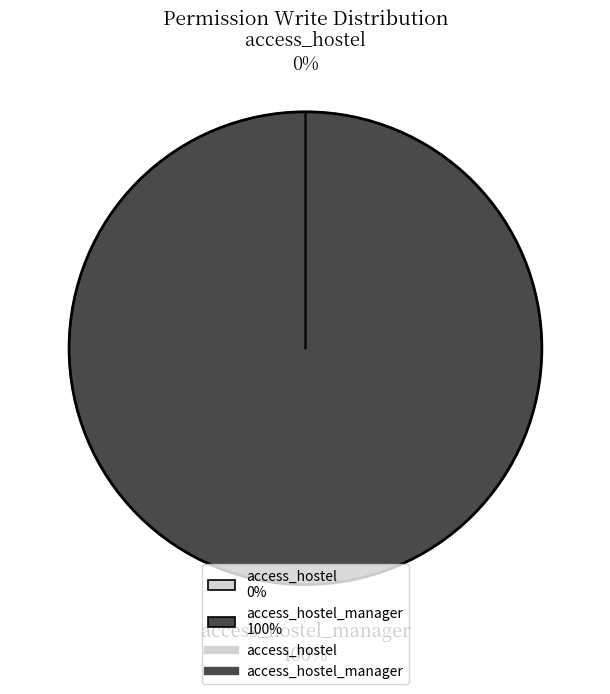

True or false: access_hostel_manager accounts for 100% of the total.

True